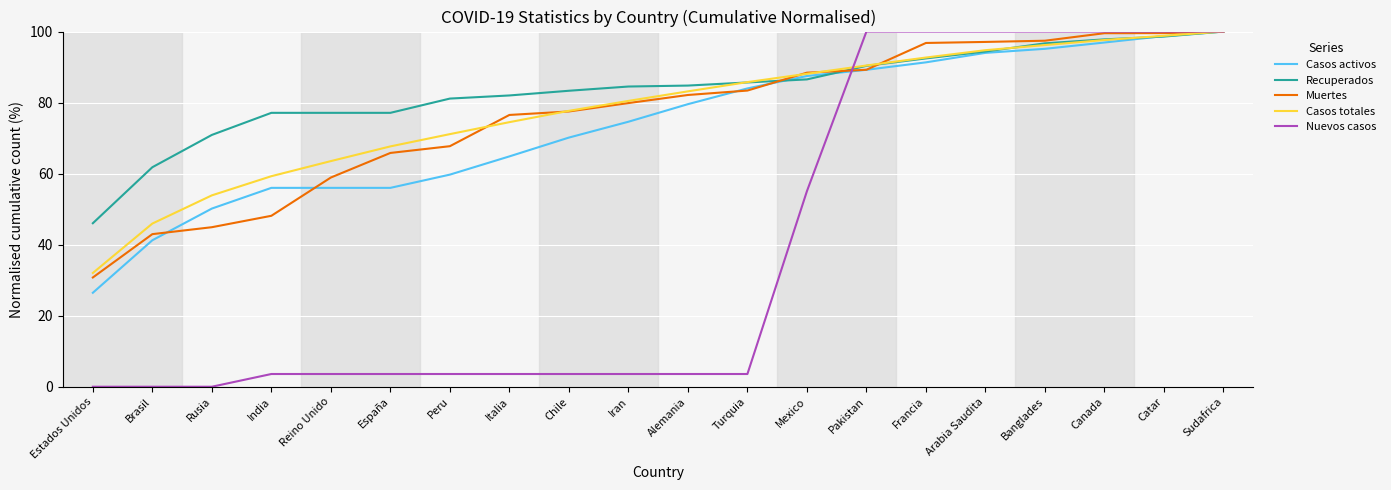

True or false: Casos activos has more than 1 points higher than both neighbors.

False